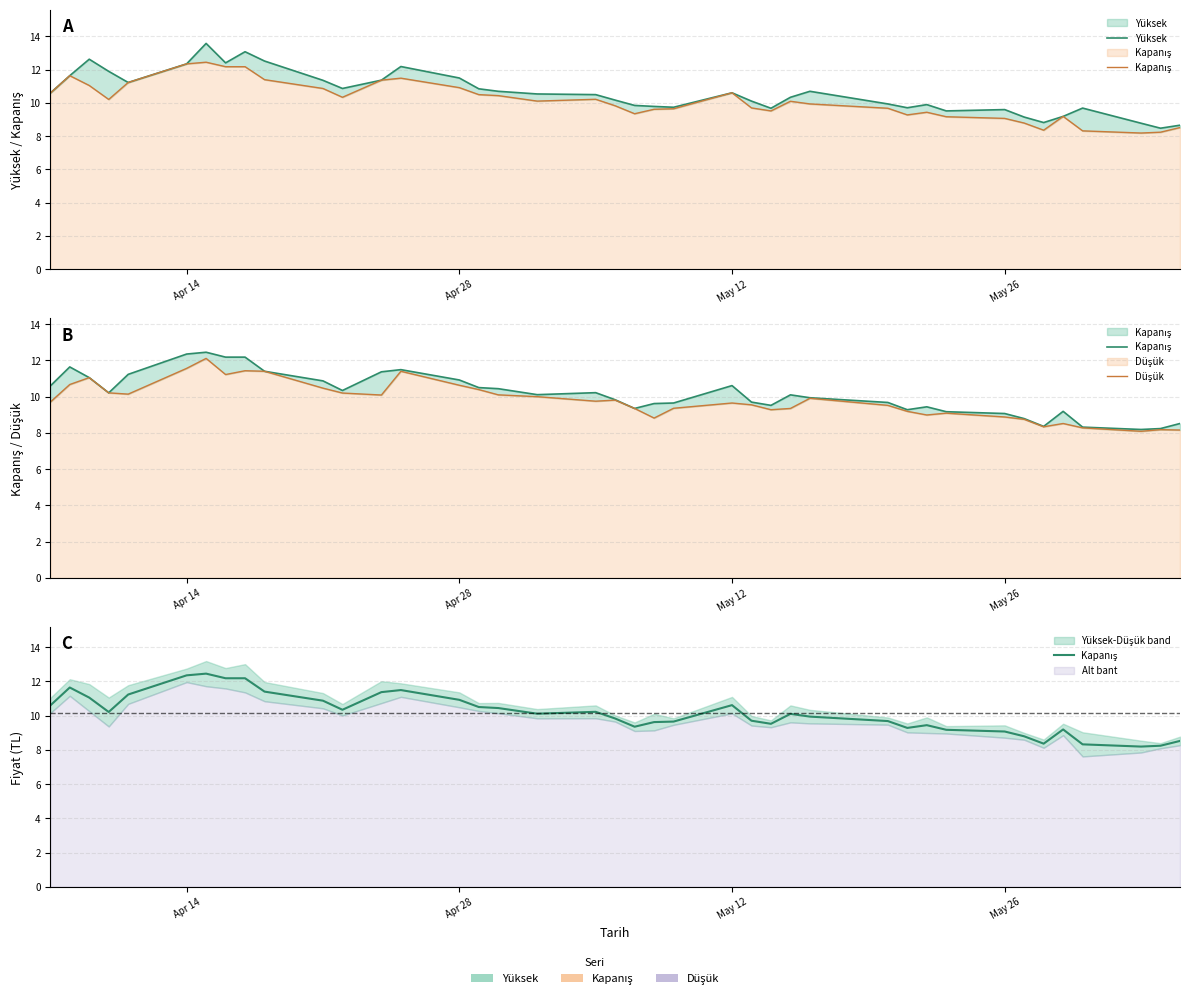

The value of Kapanış at 10 is 2.8. True or false?

False